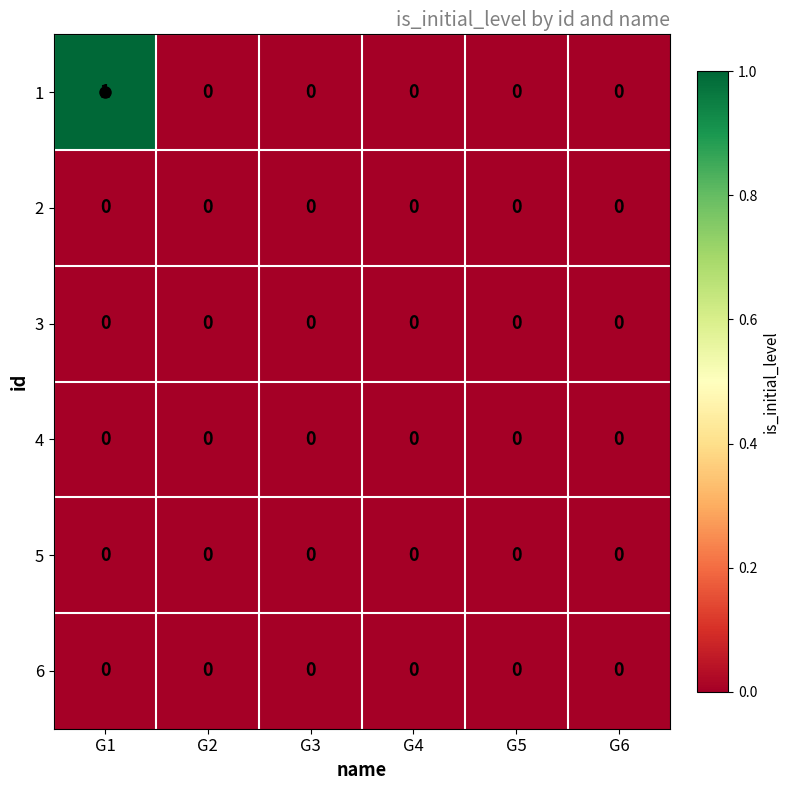

Which series has the largest total across all categories?

1